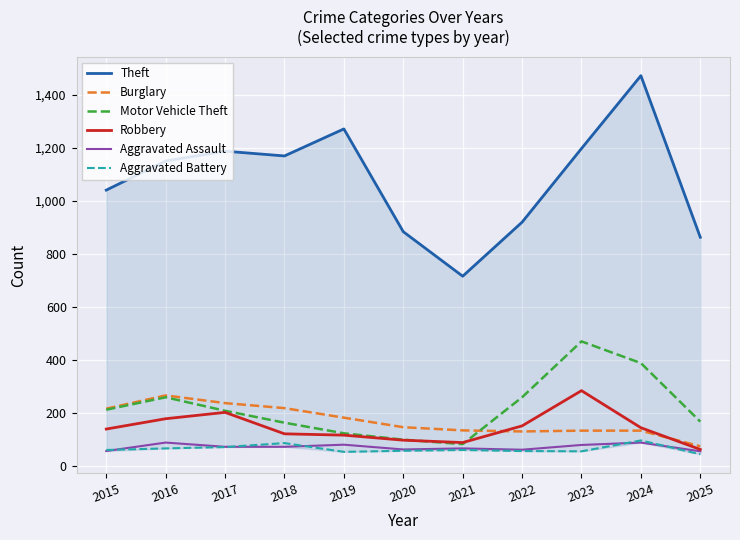

What is the difference between the maximum and minimum values in the Motor Vehicle Theft series?

388